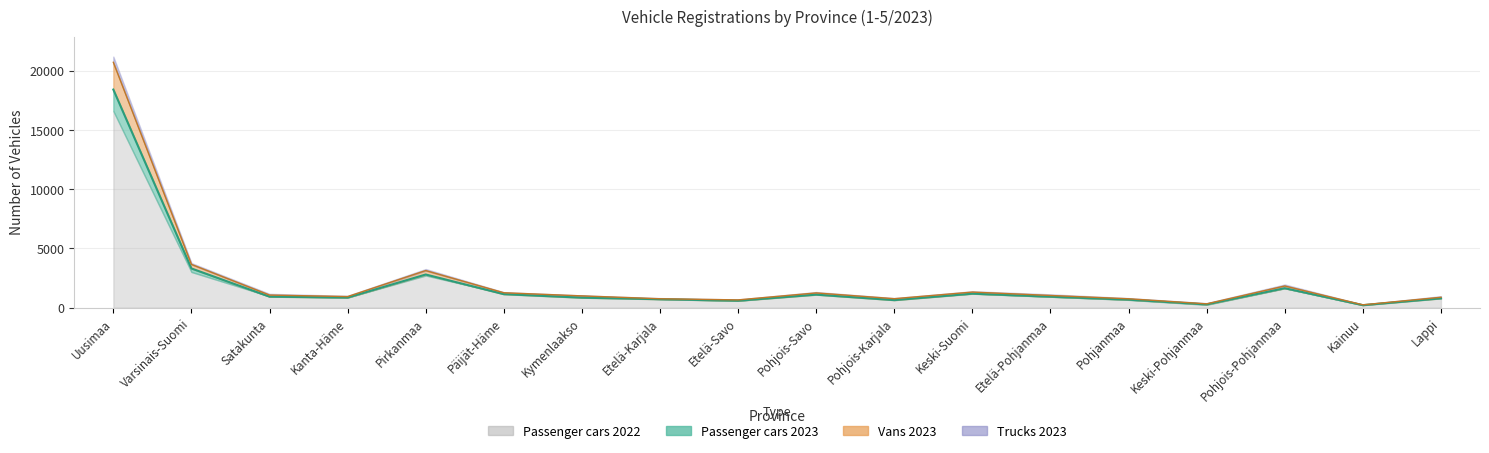

Which category has the highest value across all series?

Uusimaa